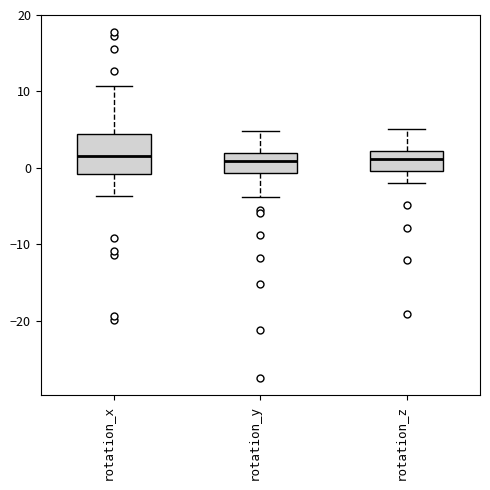

Reading left to right, read every box against the y-axis: the position of its median line, the range the box covers, and the ends of its whiskers. The values are not printed on the chart, so give them approximately, as read against the axis.

rotation_x: median 2, box -1 to 4, whiskers -4 to 11
rotation_y: median 1, box -1 to 2, whiskers -4 to 5
rotation_z: median 1, box 0 to 2, whiskers -2 to 5